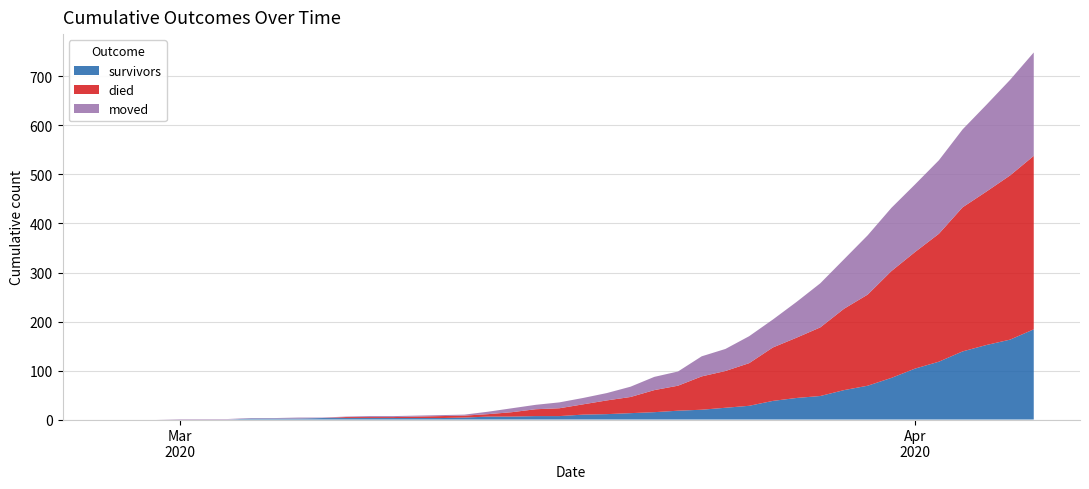

Reading left to right, transcribe all the data shown in this chart.

survivors: 0	0	0	0	0	0	2	2	2	3	3	3	3	3	3	4	6	6	7	7	10	11	13	15	18	20	24	28	38	44	48	60	69	85	104	118	139	152	163	184
died: 0	0	0	0	0	0	0	0	0	0	2	2	2	3	4	4	5	9	14	16	21	28	33	45	51	68	75	87	109	123	140	166	186	218	238	261	294	313	335	354
moved: 0	0	0	1	1	1	1	1	2	1	1	2	2	2	2	2	5	8	9	12	13	15	21	27	29	41	45	55	57	73	90	101	121	129	138	150	159	177	195	211